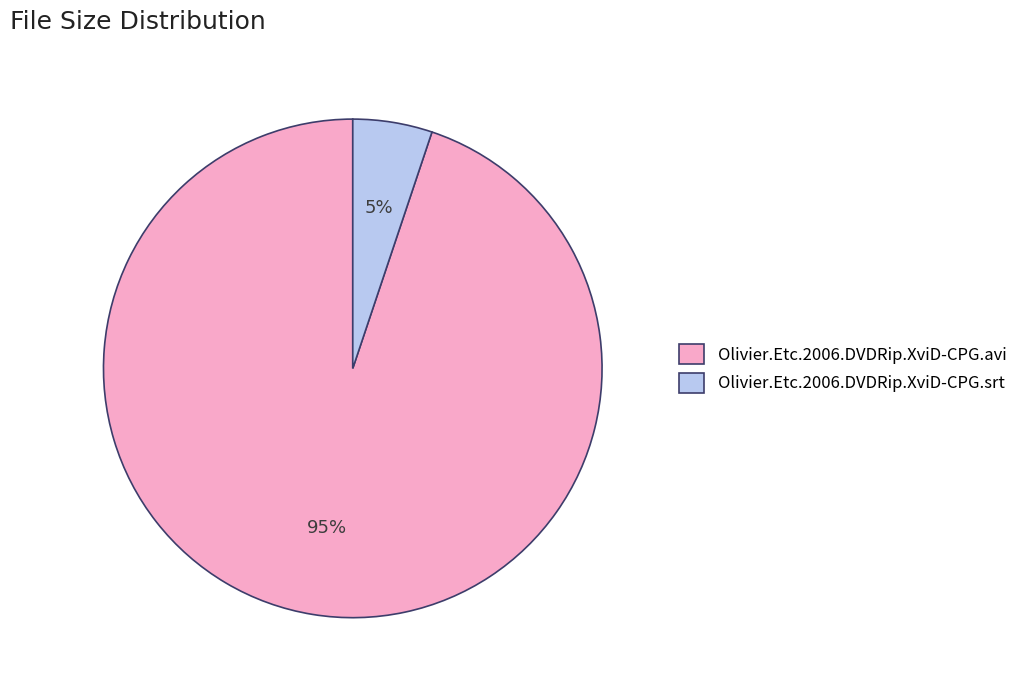

To the nearest percent, what is the difference between the largest and smallest slice percentages?

90%